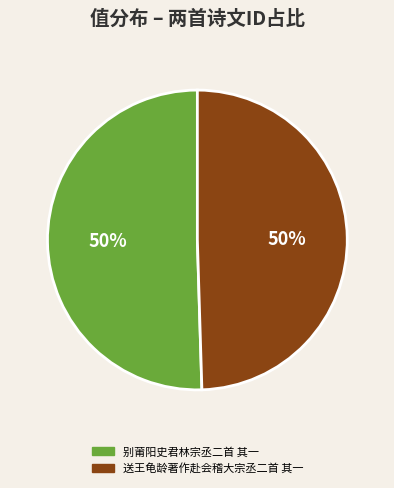

Count the number of slices in the pie.

2